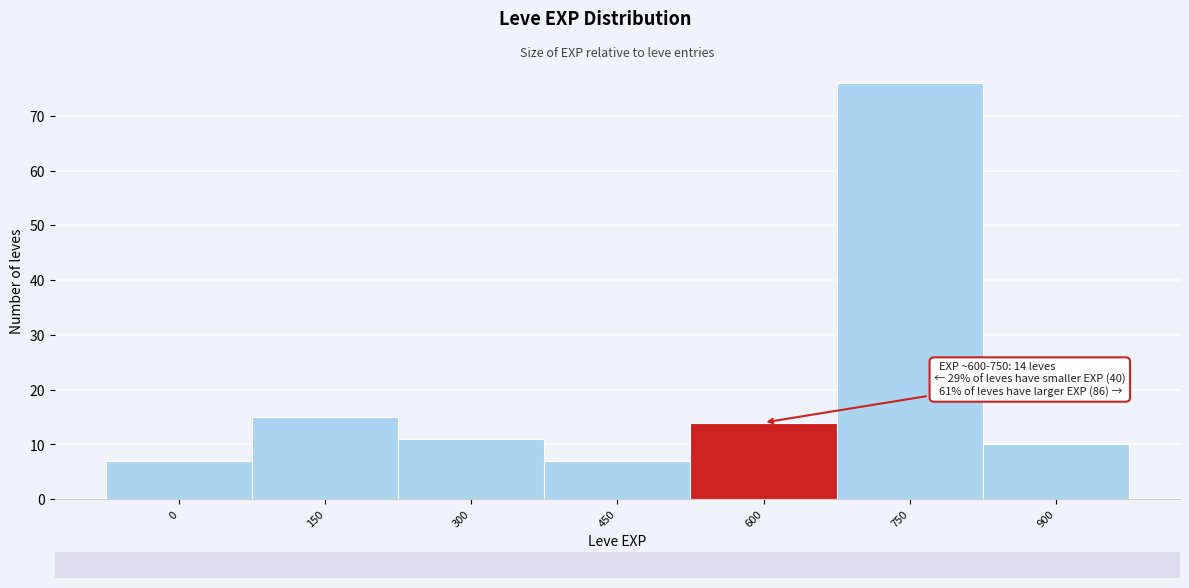

Reading right to left, transcribe all the data shown in this chart.

900=10	750=76	600=14	450=7	300=11	150=15	0=7